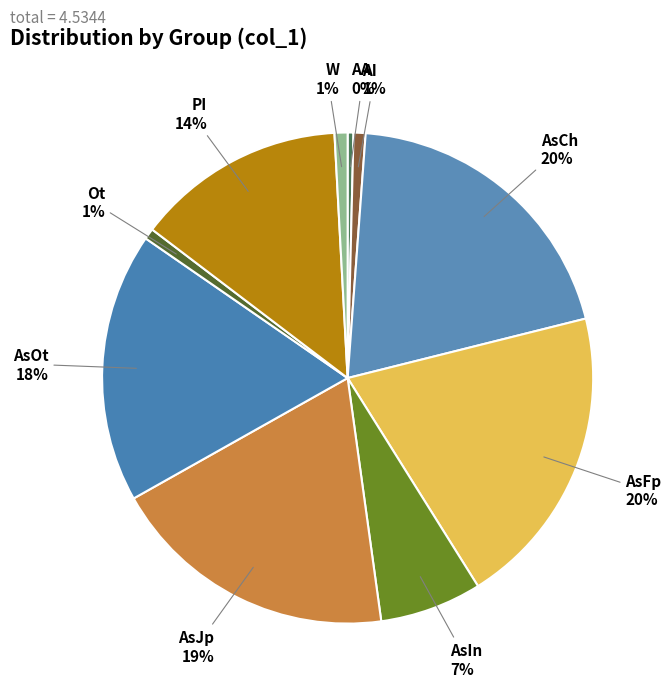

Which has a higher value, AsCh or AsIn?

AsCh